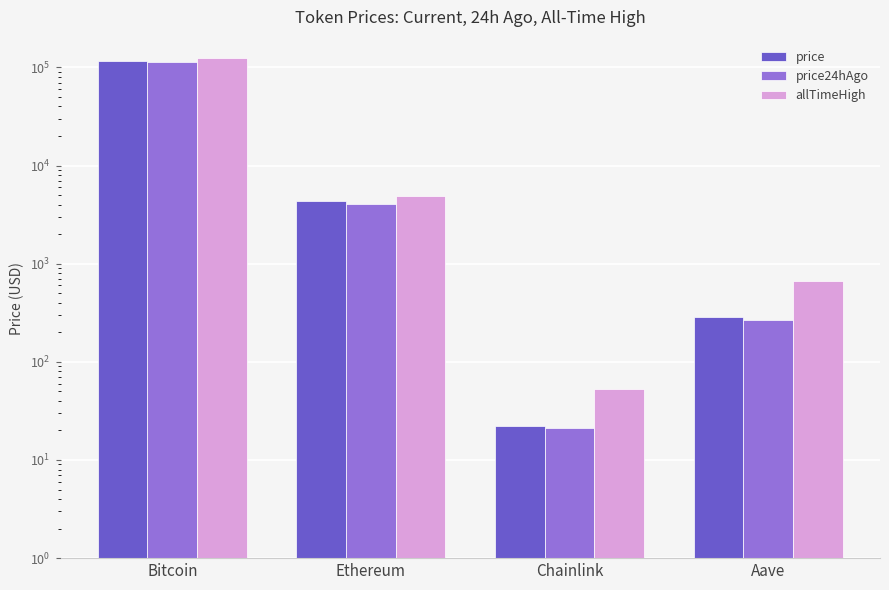

What is the label of the 4th bar from the left?

Aave